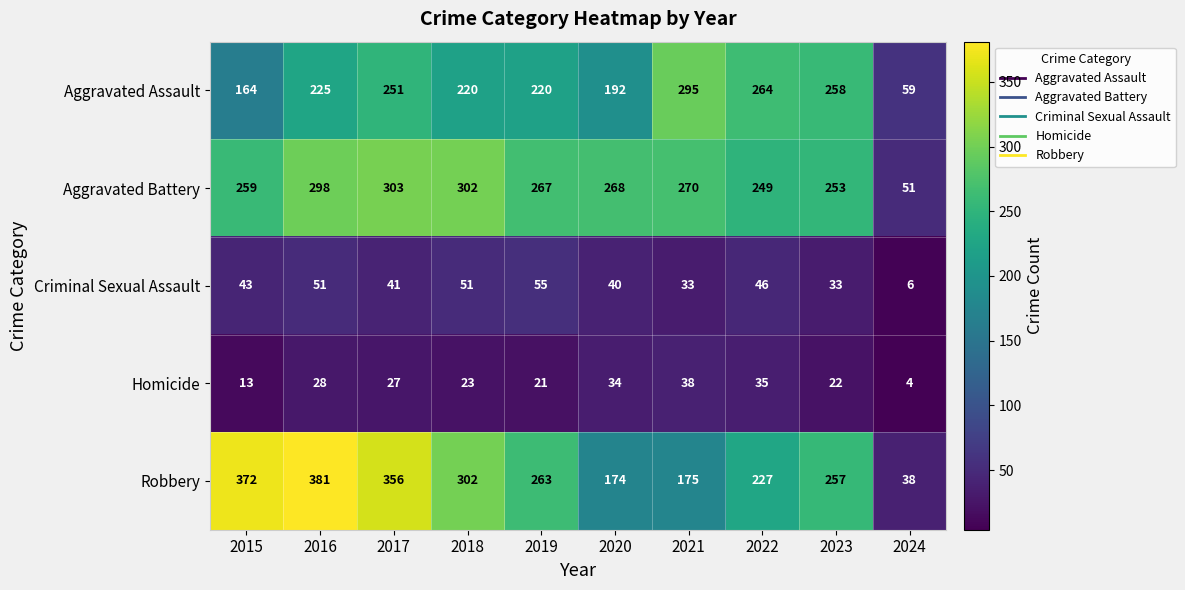

What is the sum of the Criminal Sexual Assault values at 2018 and 2015?

94